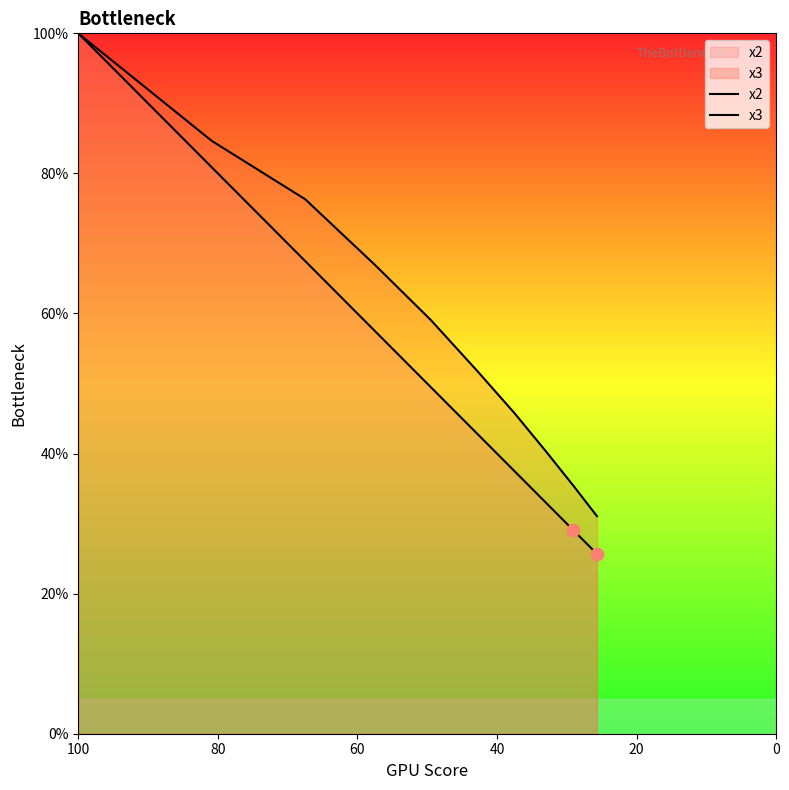

Which series contains the highest Y value?

x2